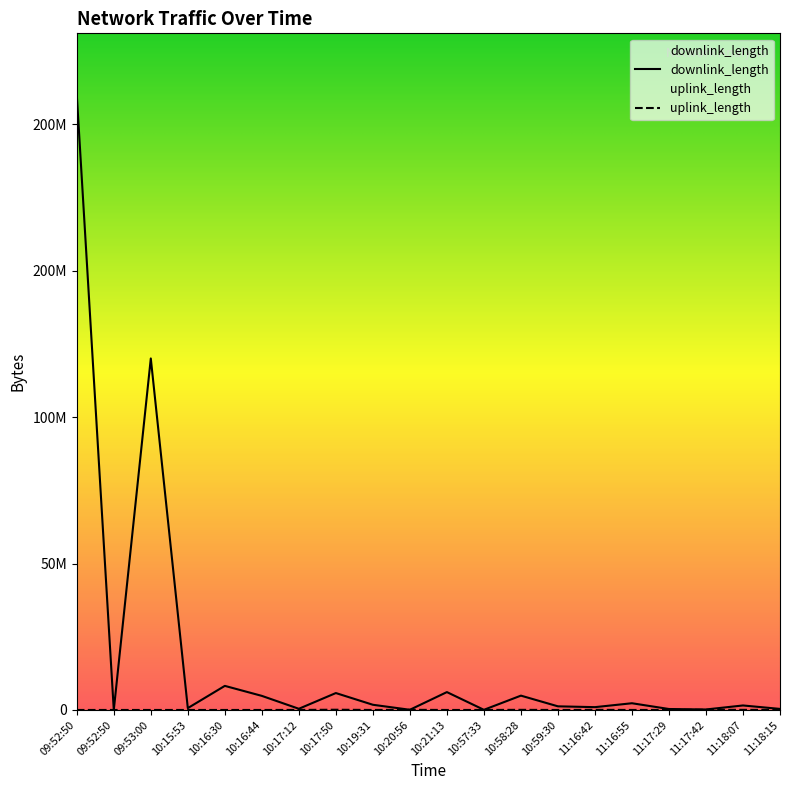

Between 10:57:33 and 10:59:30, which series saw the biggest shift?

downlink_length